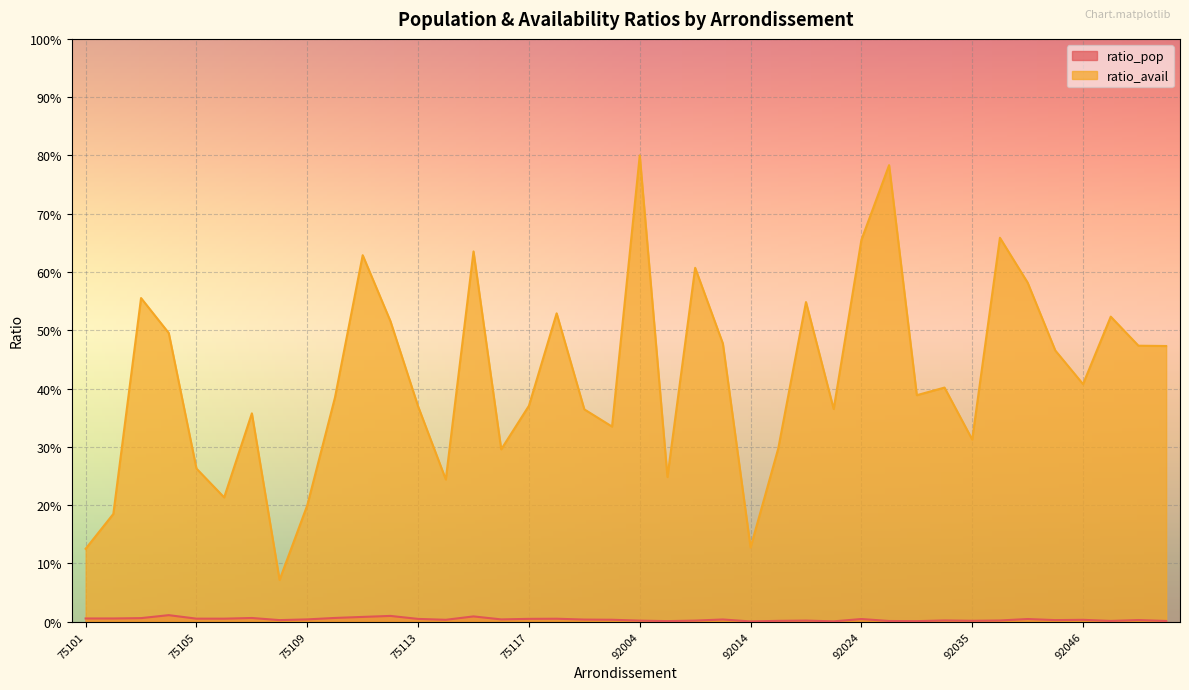

Where is the first local minimum for ratio_pop?

75102